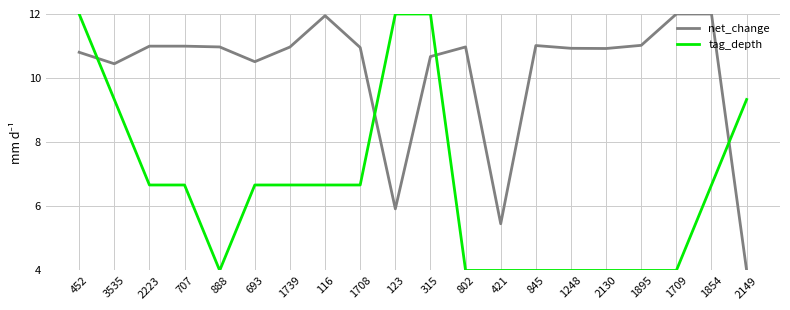

Is it true that net_change equals 5.9 at 123?

True